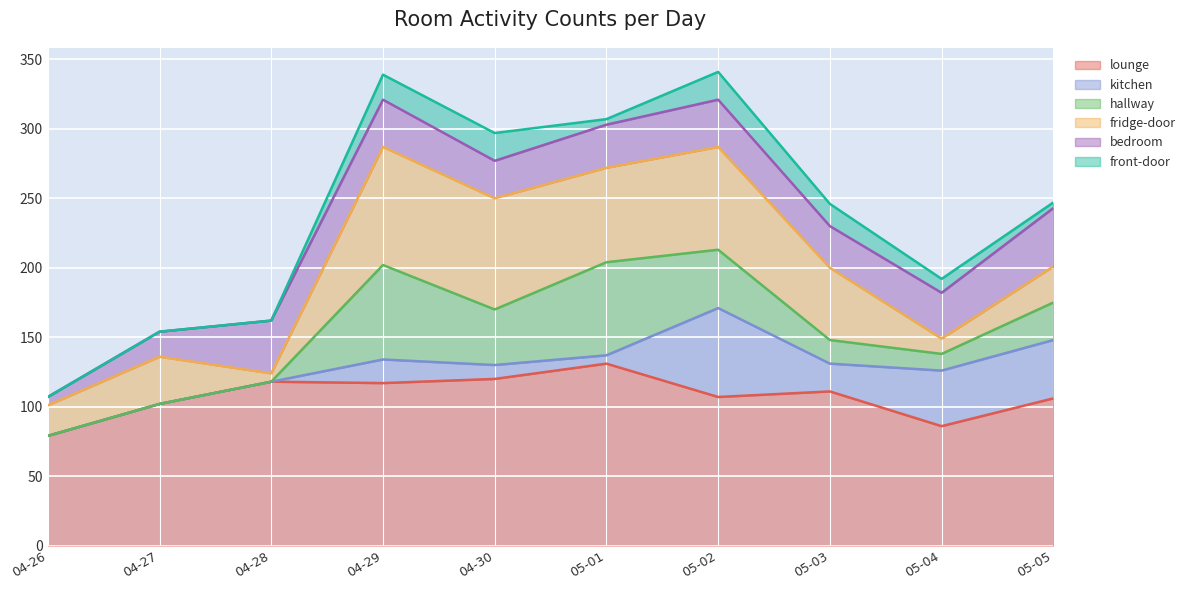

True or false: lounge and kitchen cross at least once.

False